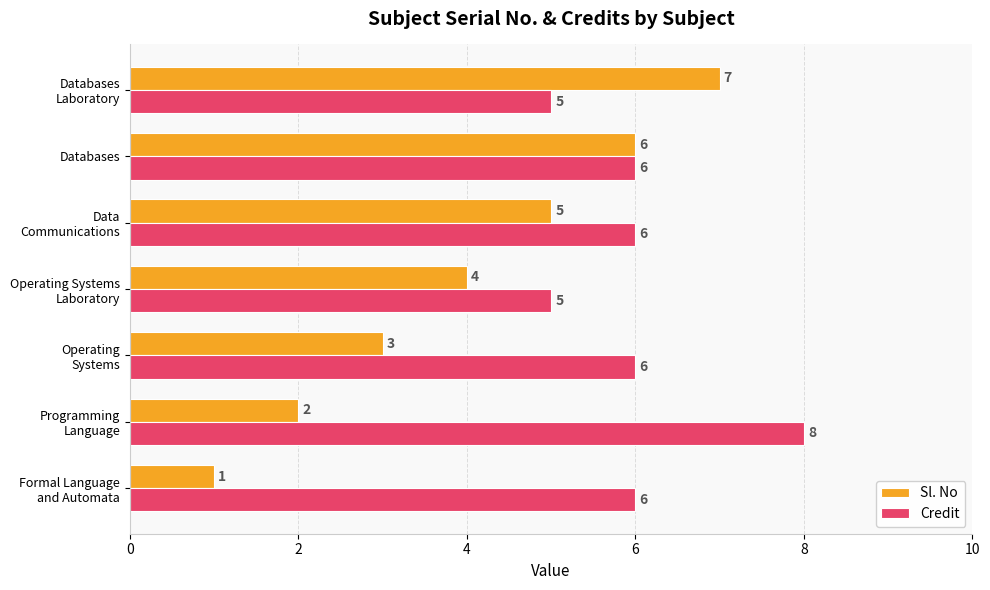

Which series has the largest total across all categories?

Credit